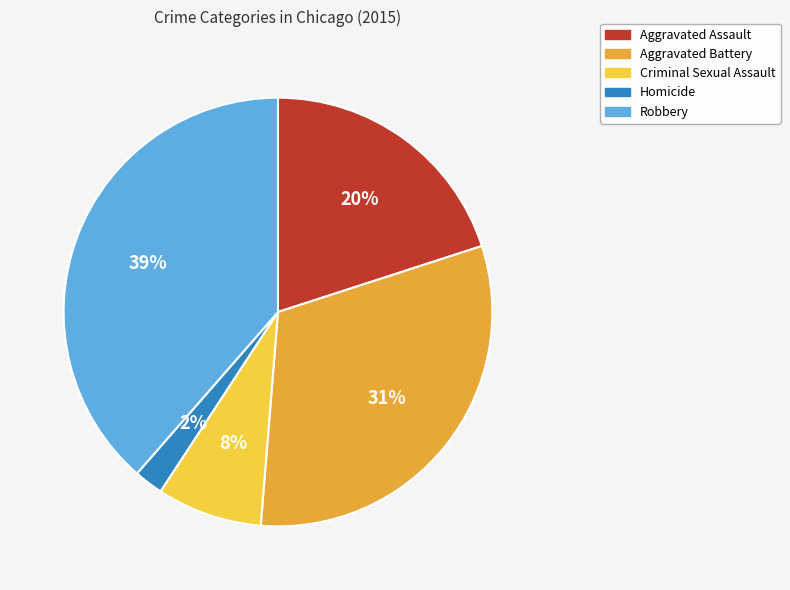

What is the largest slice in the pie chart?

Robbery